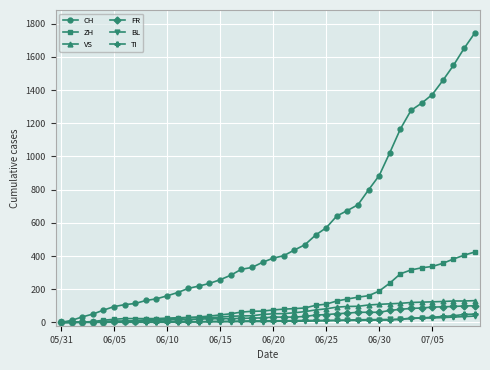

Which series has the largest total across all categories?

CH